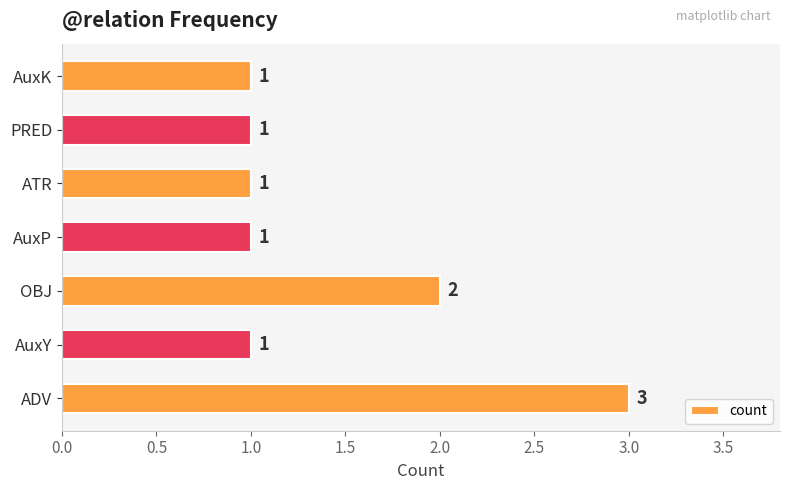

Count the number of categories in the chart.

7